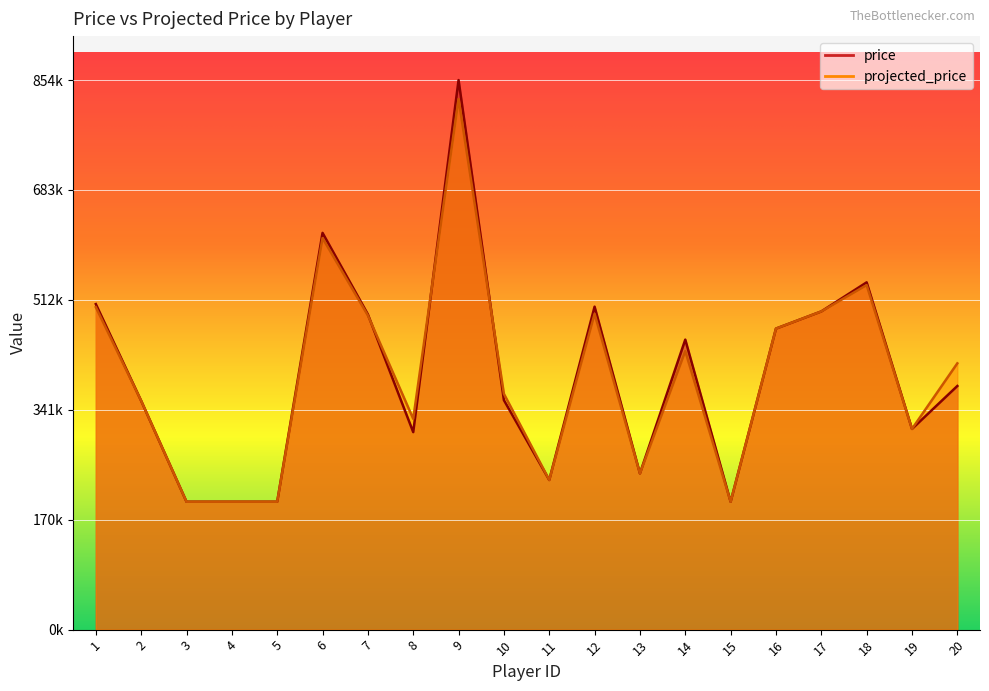

At how many categories does at least one series exceed 273624?

14